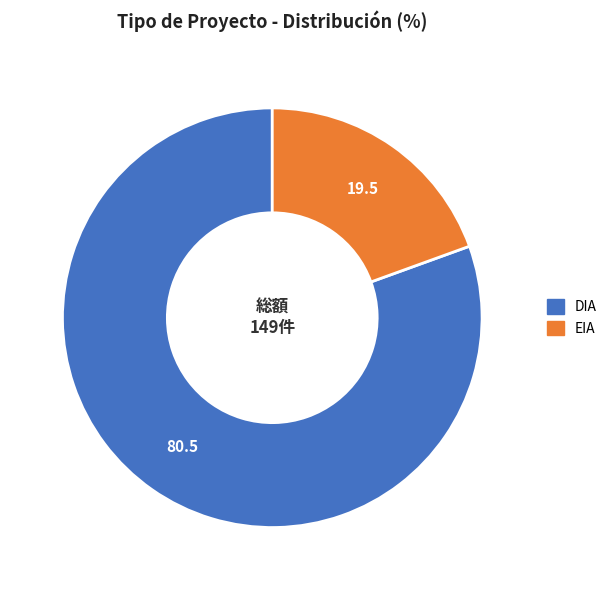

The DIA slice represents 67% of the pie. True or false?

False